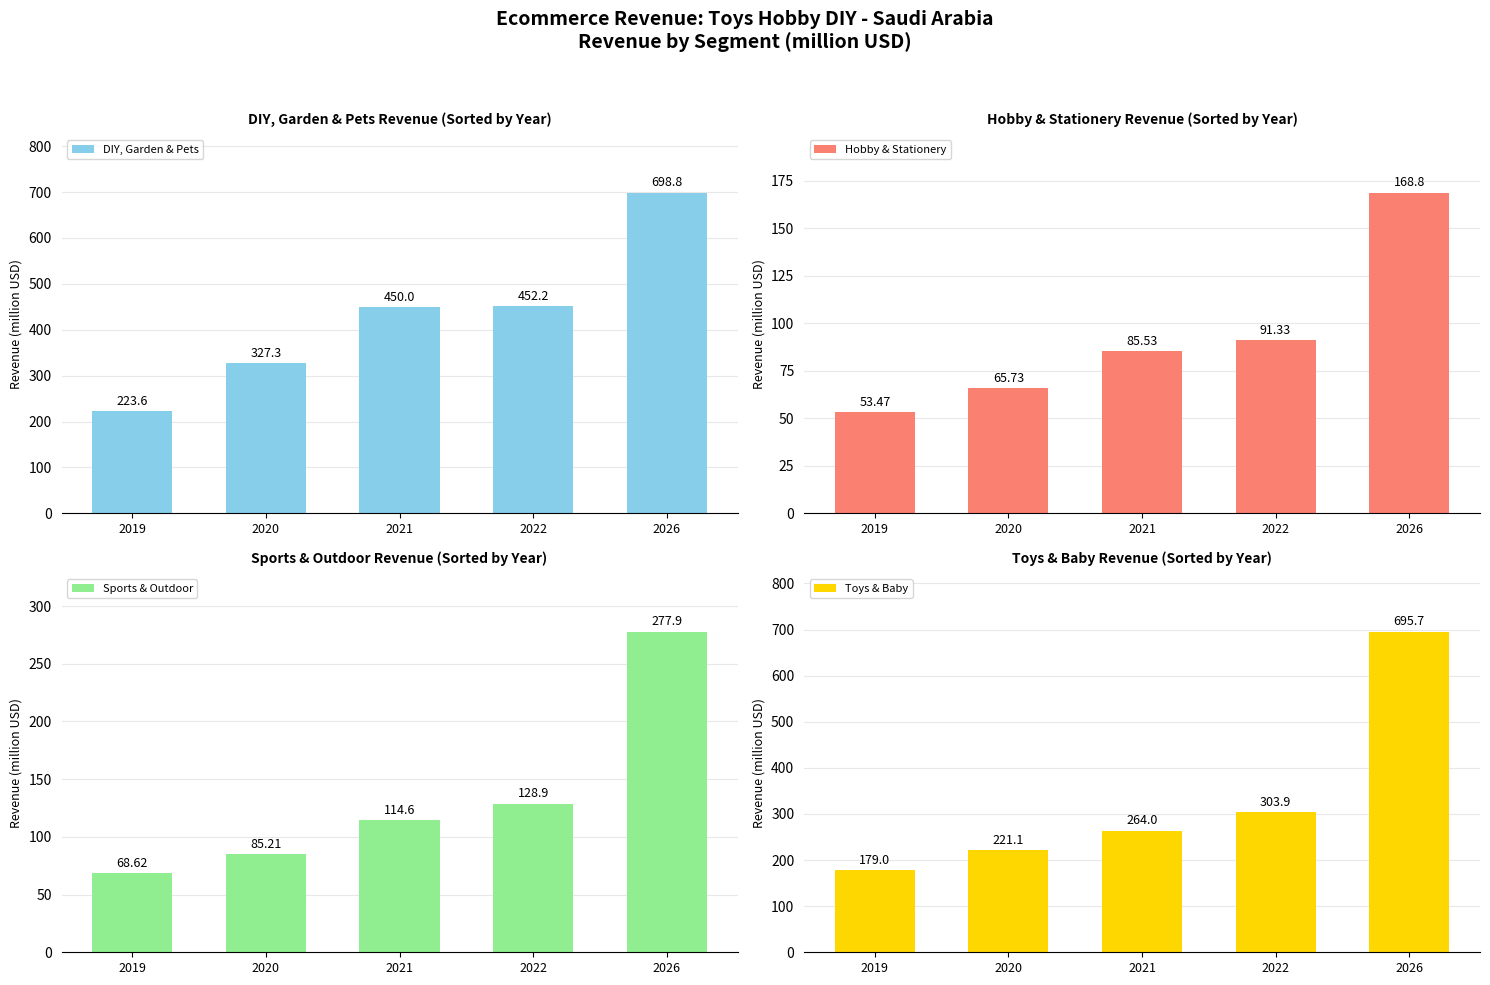

How many groups of bars are there?

5